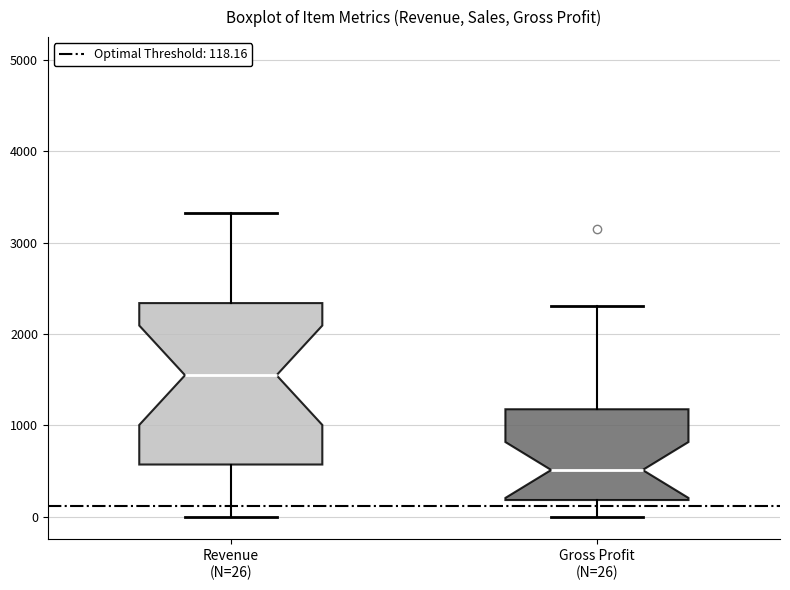

Where does the upper whisker of the box for Gross Profit (N=26) end on the y-axis? The values are not printed on the chart, so give them approximately, as read against the axis.

2300